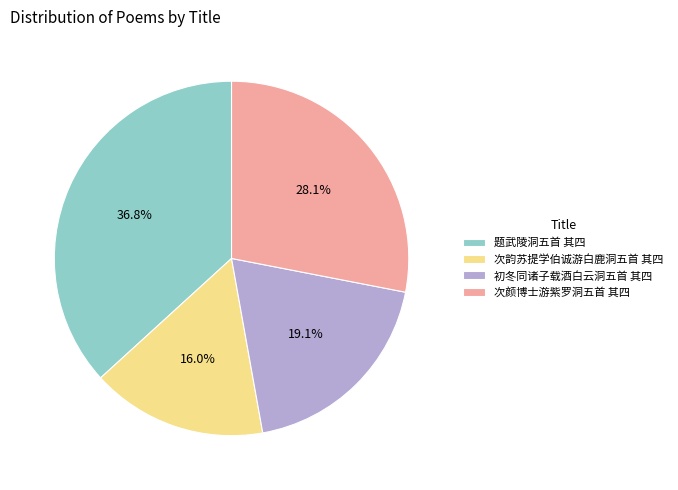

To the nearest percent, what is the average slice percentage?

25%